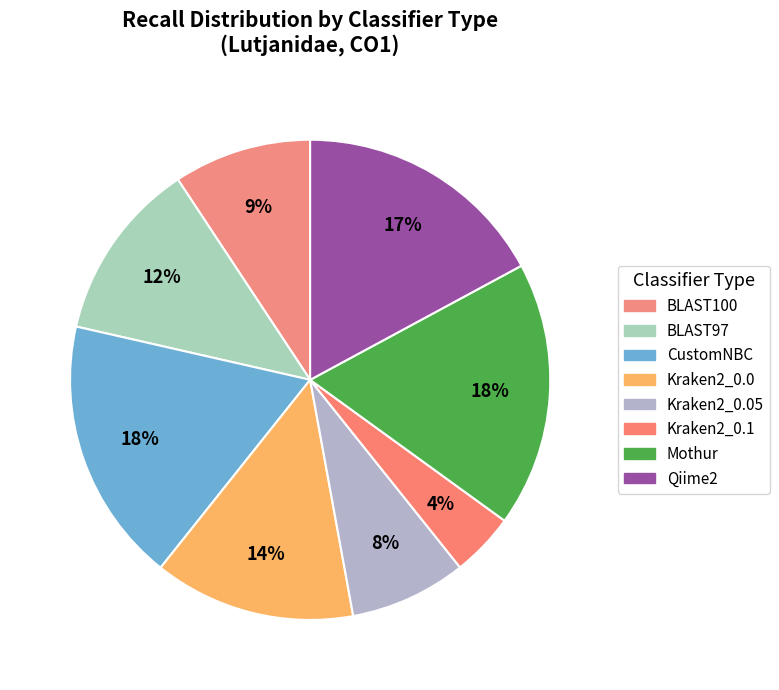

Count the number of slices in the pie.

8